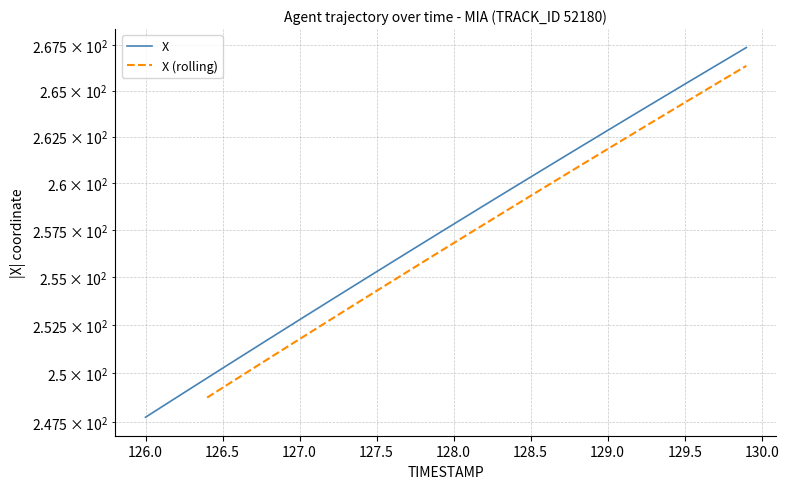

Reading right to left, what are all the values shown in this chart?

267.4	266.9	266.4	265.9	265.4	264.9	264.4	263.8	263.3	262.8	262.3	261.8	261.3	260.8	260.3	259.8	259.3	258.8	258.3	257.8	257.3	256.8	256.3	255.8	255.3	254.8	254.3	253.8	253.3	252.8	252.3	251.8	251.3	250.8	250.3	249.8	249.2	248.7	248.2	247.7